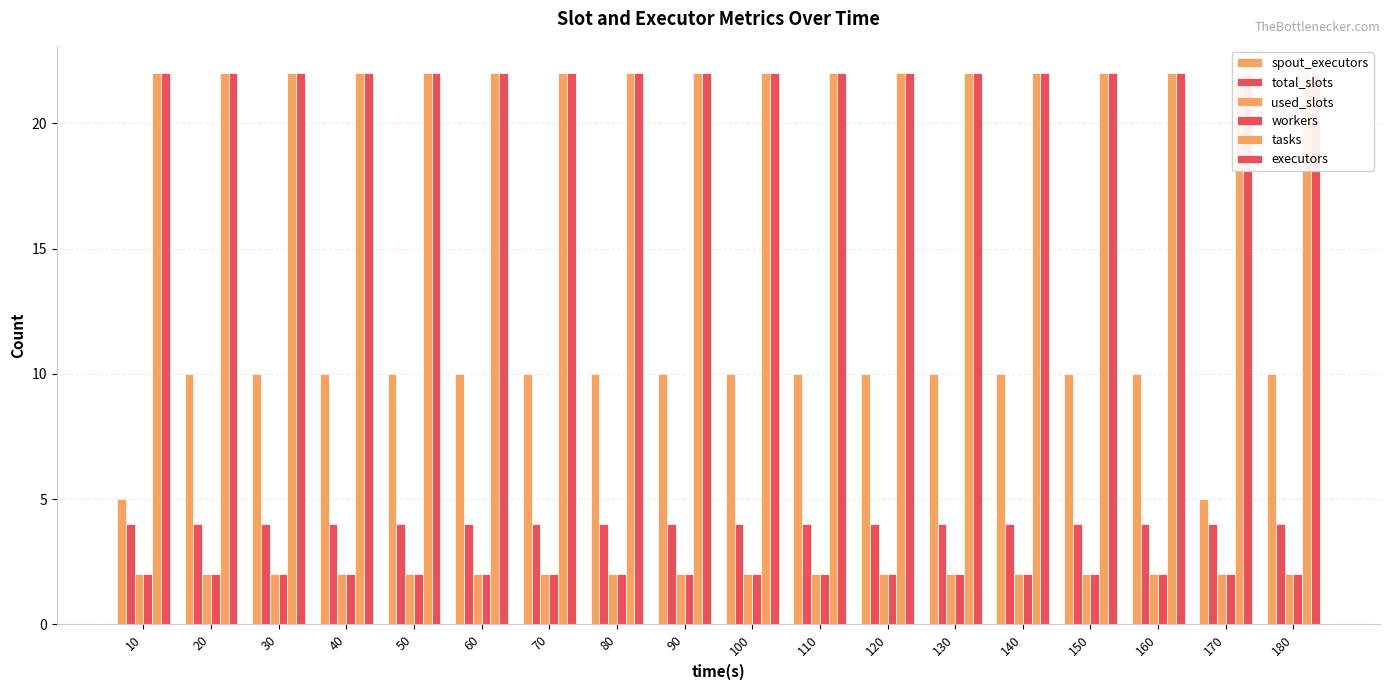

Which series has the widest spread of values?

spout_executors